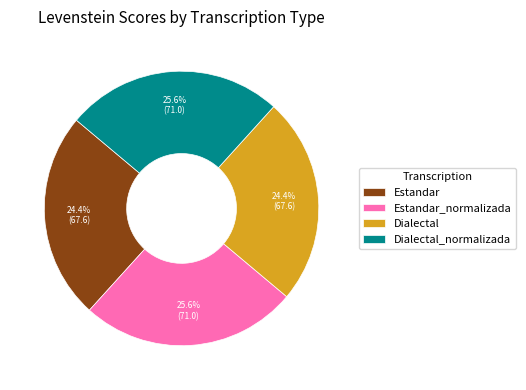

To the nearest percent, what is the difference between the largest and smallest slice percentages?

1%